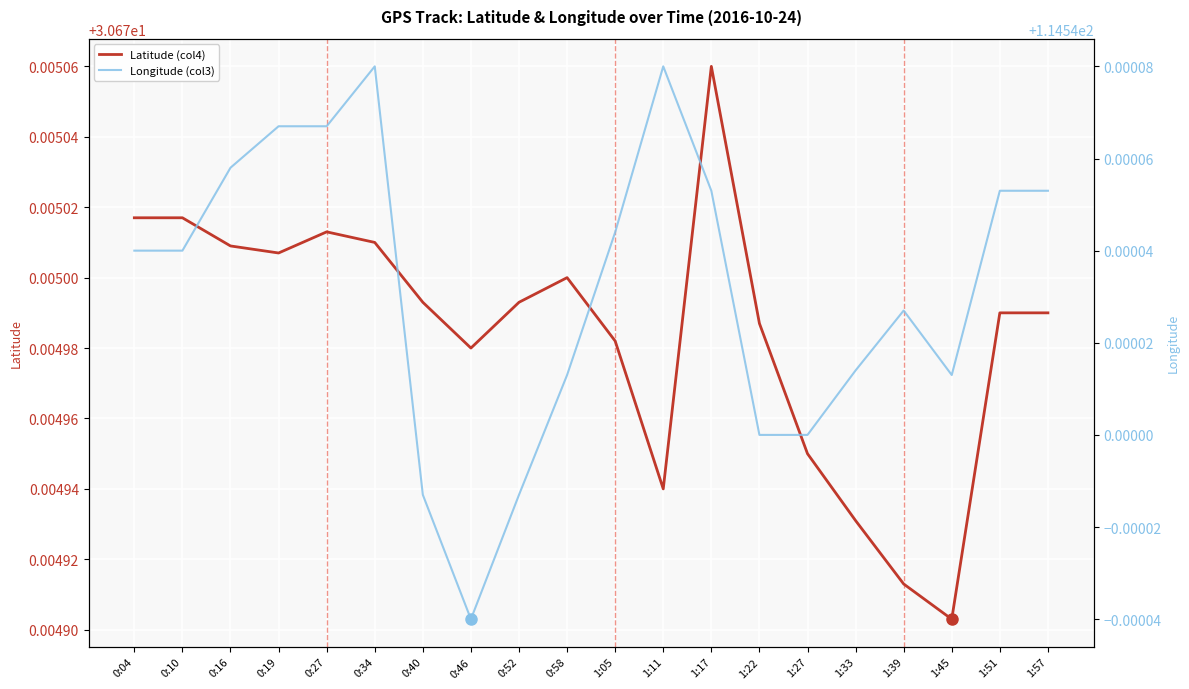

Which has a higher value, 0:58 or 0:34?

0:34